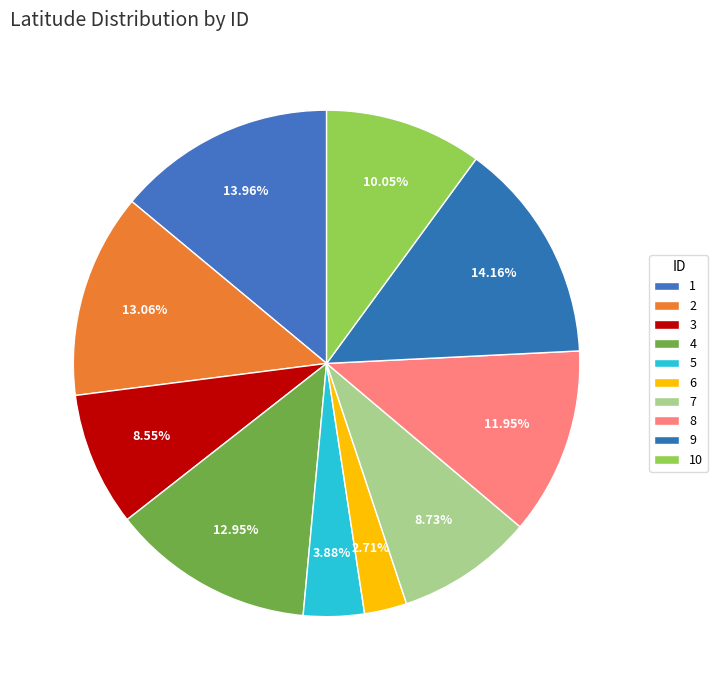

Is it true that 10 is 10% of the pie?

True